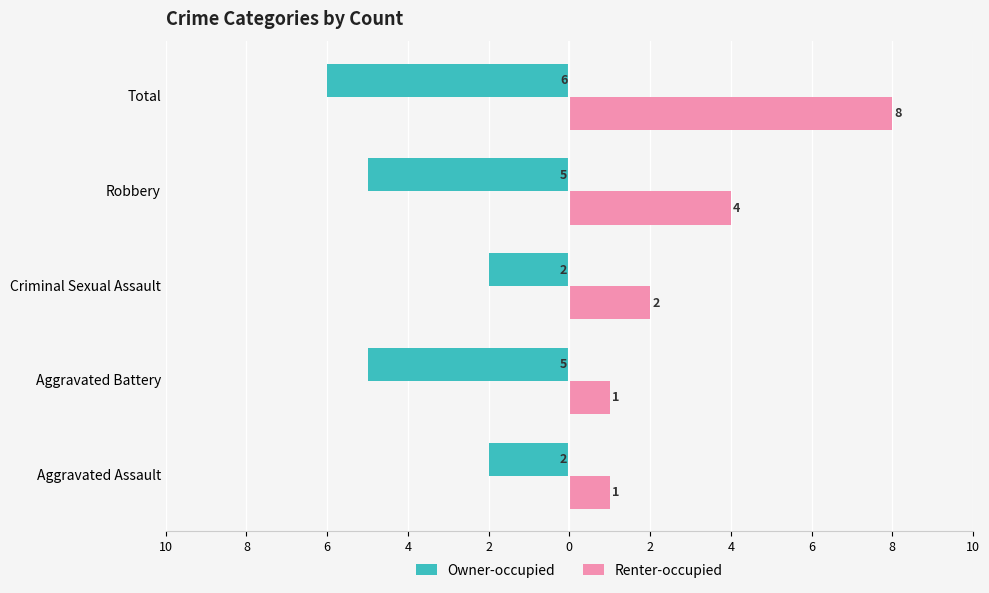

What are all the series names shown in the legend?

Owner-occupied, Renter-occupied